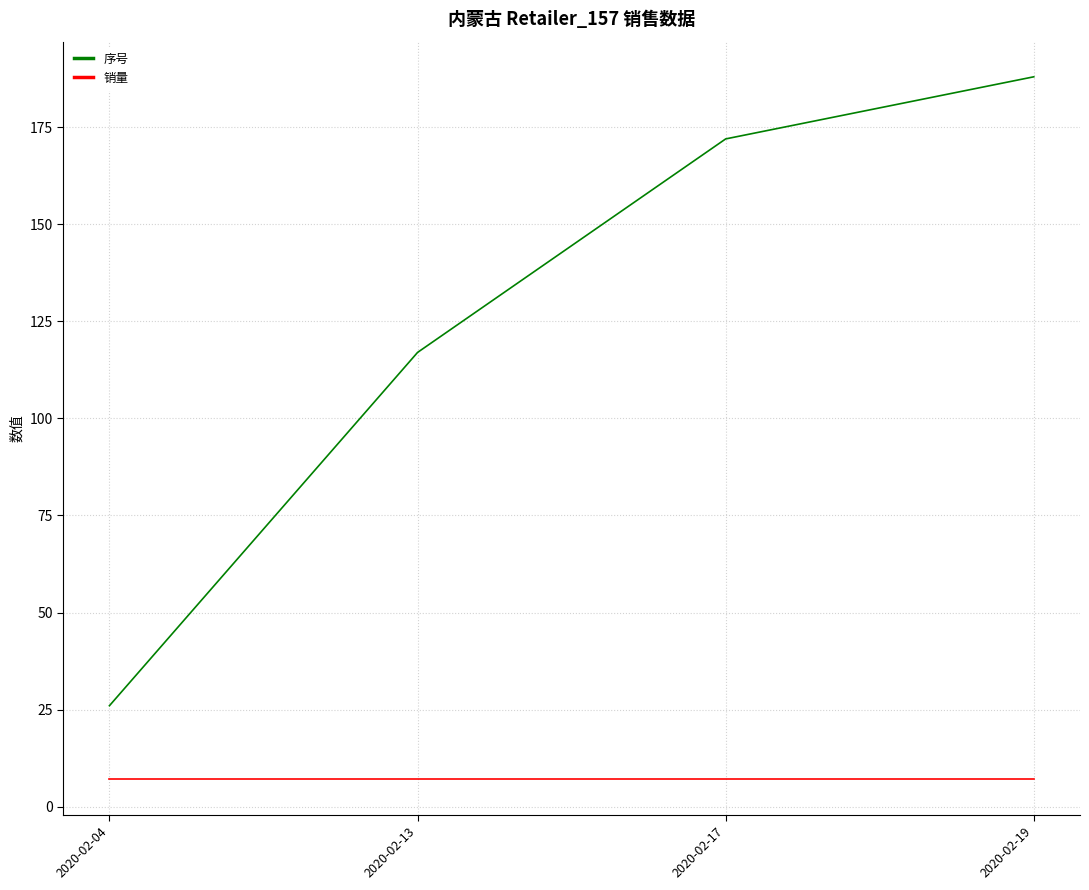

What are all the series names shown in the legend?

序号, 销量